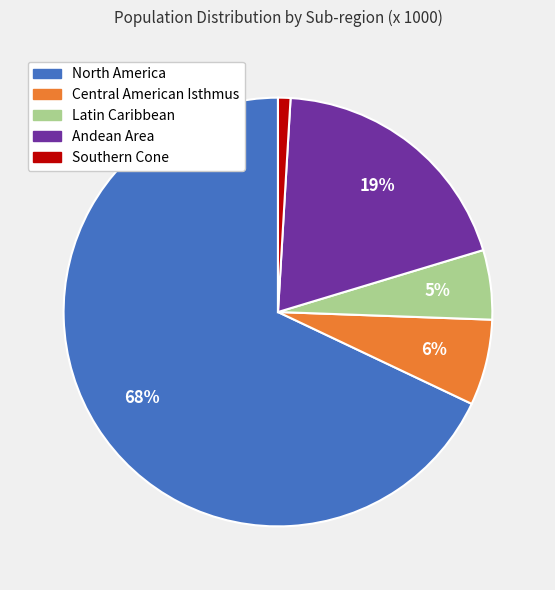

To the nearest percent, what is the difference between the Latin Caribbean and Central American Isthmus slice percentages?

1%